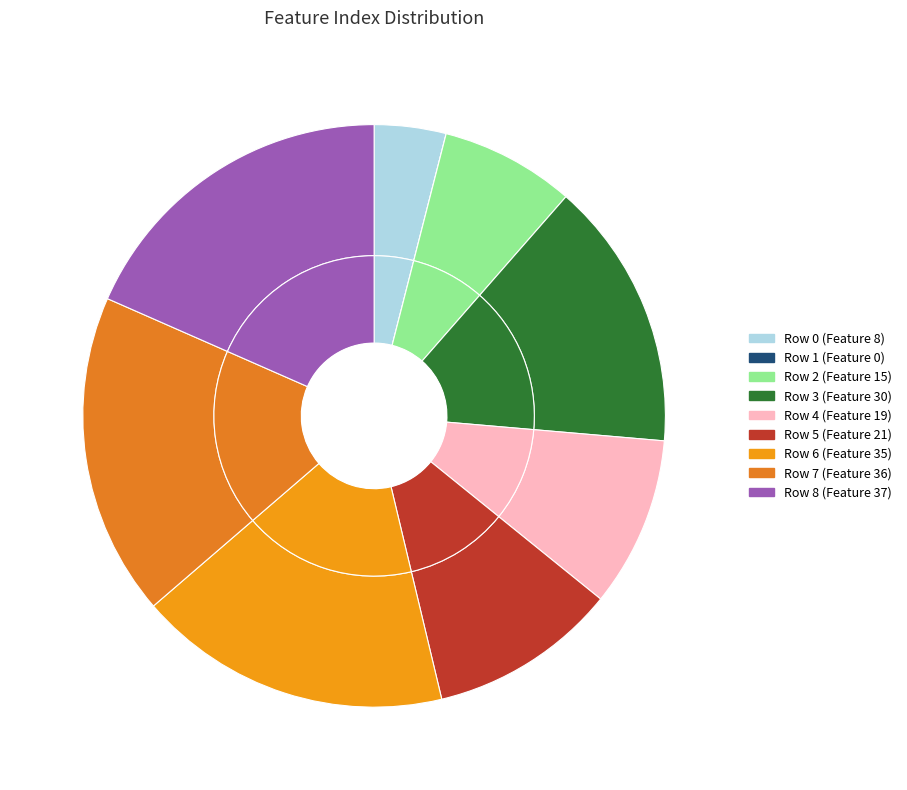

True or false: Row 6 accounts for 27% of the total.

False